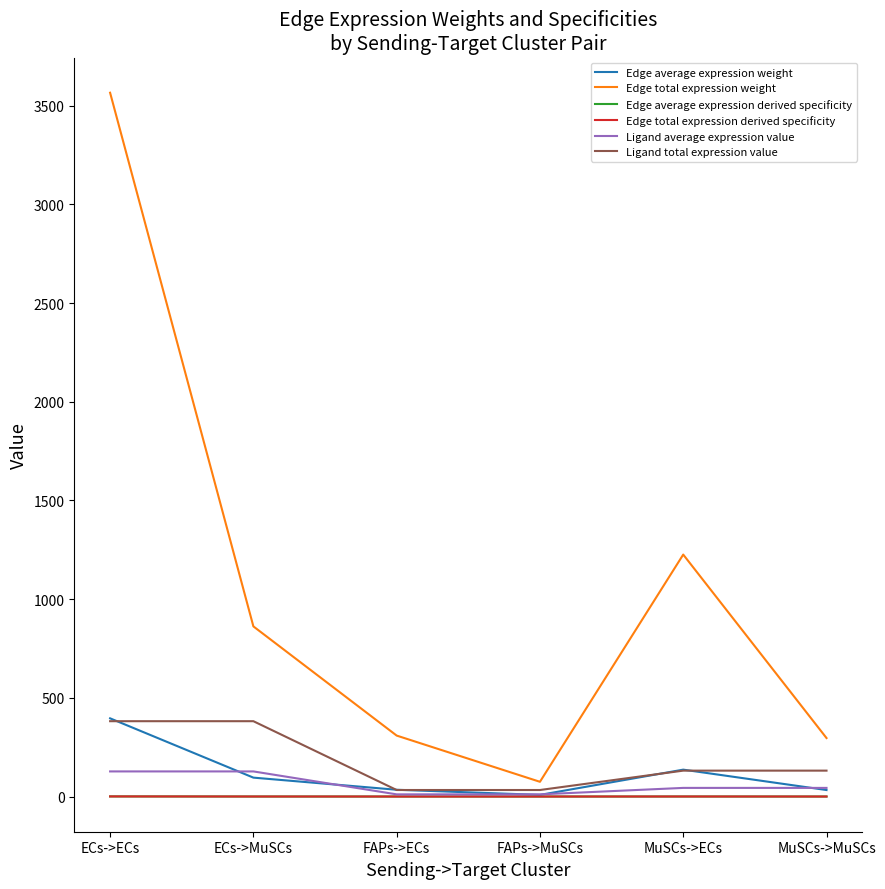

At which label is Ligand total expression value closest to 207?

MuSCs->ECs